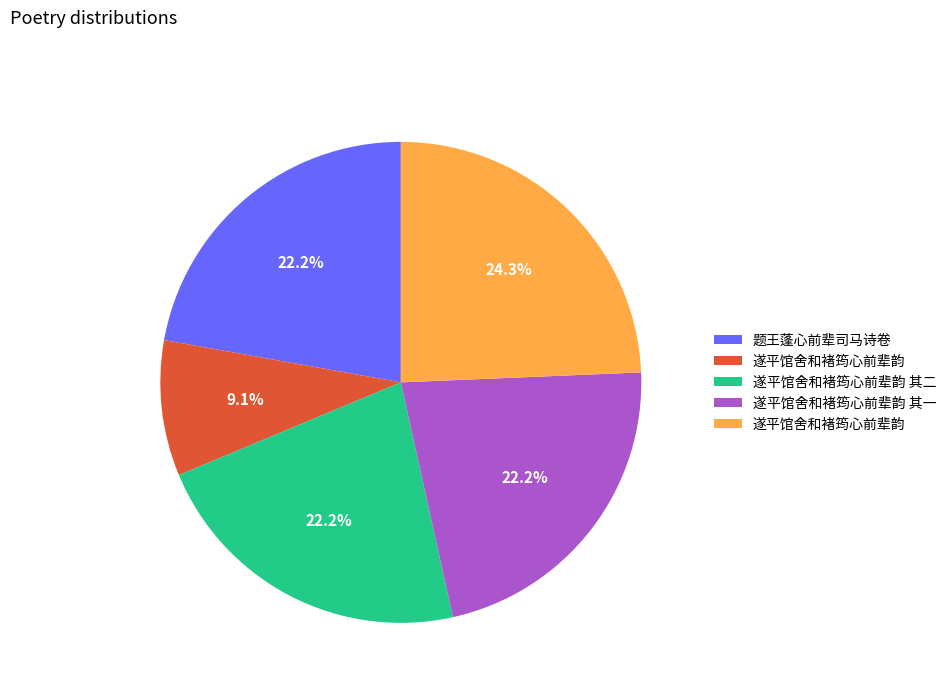

Is there a majority slice in this chart?

No